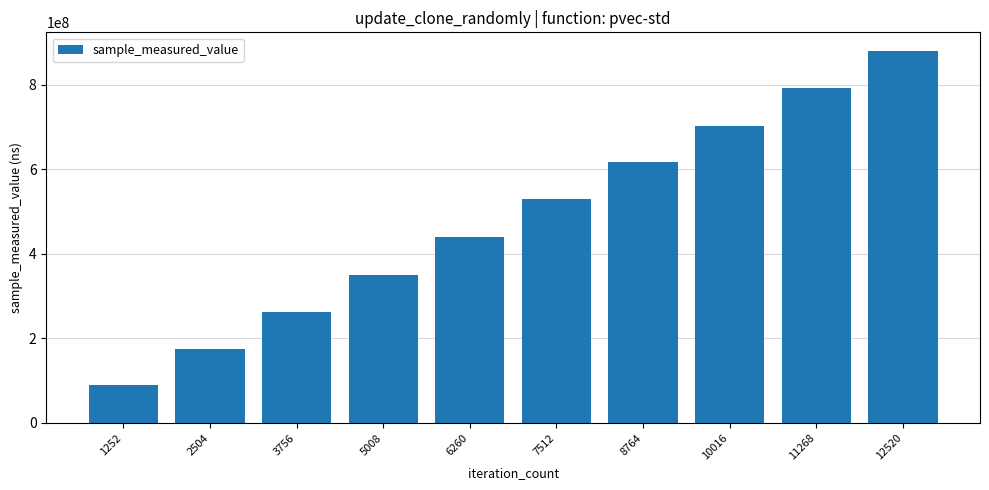

What is the approximate value at 11268?

793051205